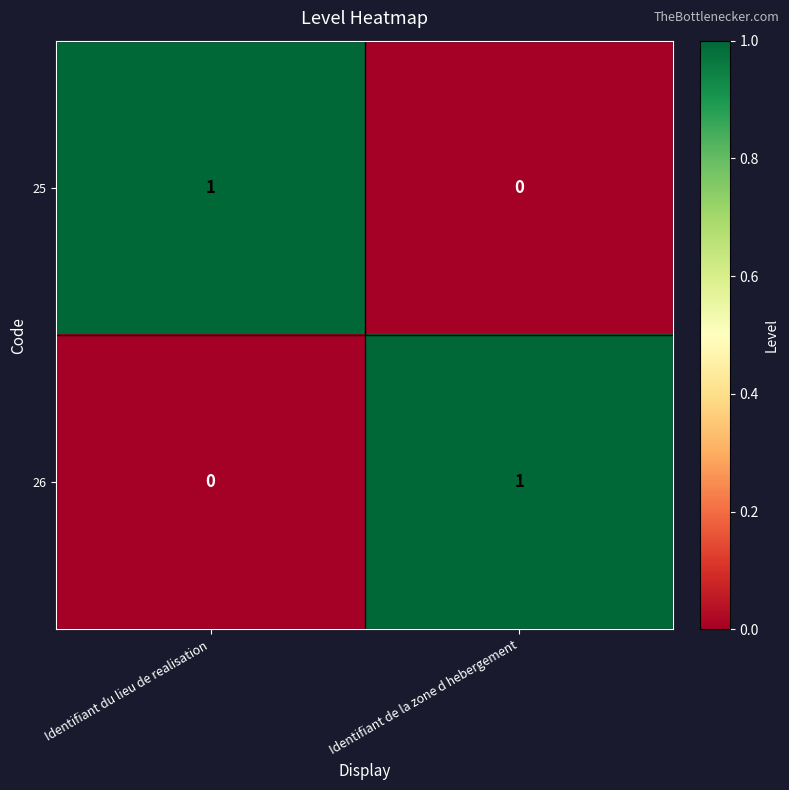

At which label does 26 reach its minimum?

Identifiant du lieu de realisation